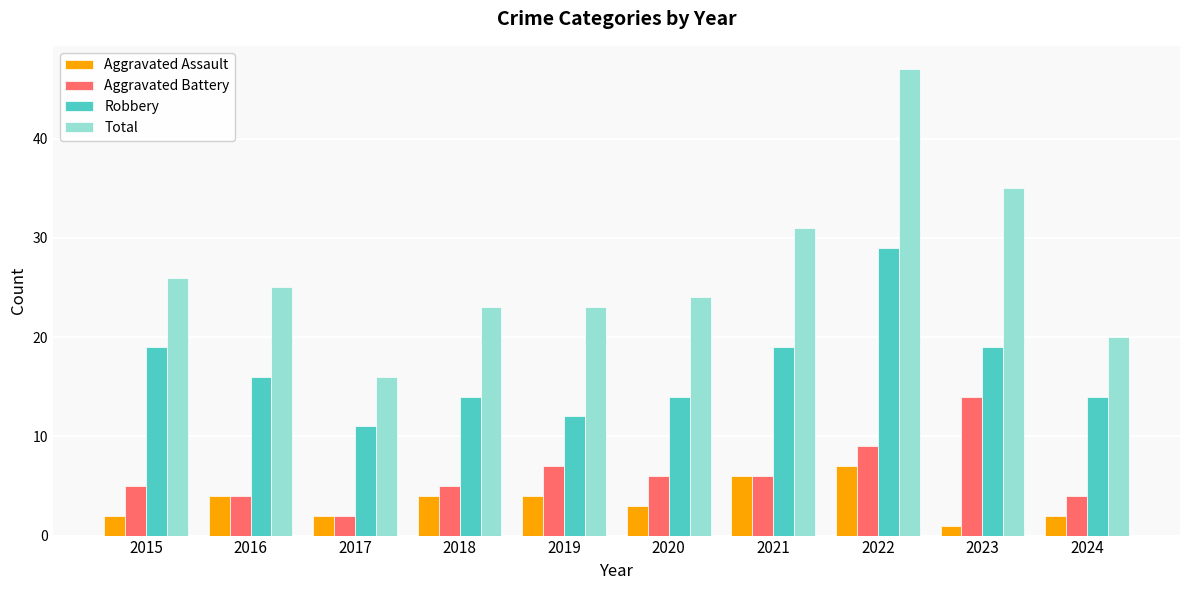

Are the bars grouped side by side (vs. stacked)?

Yes